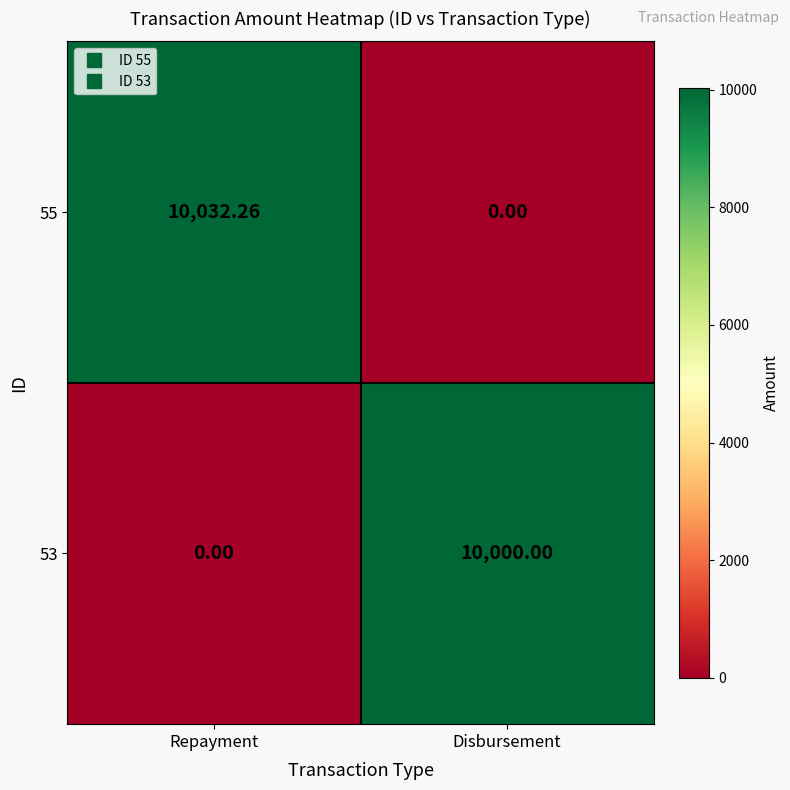

What is the greatest value displayed?

10032.3